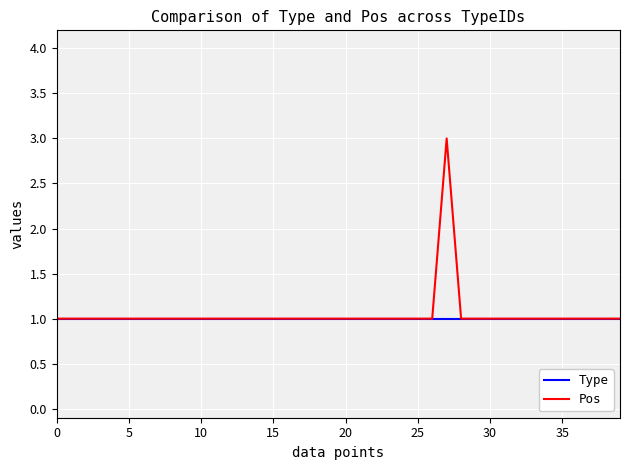

What is the minimum value for Pos?

1